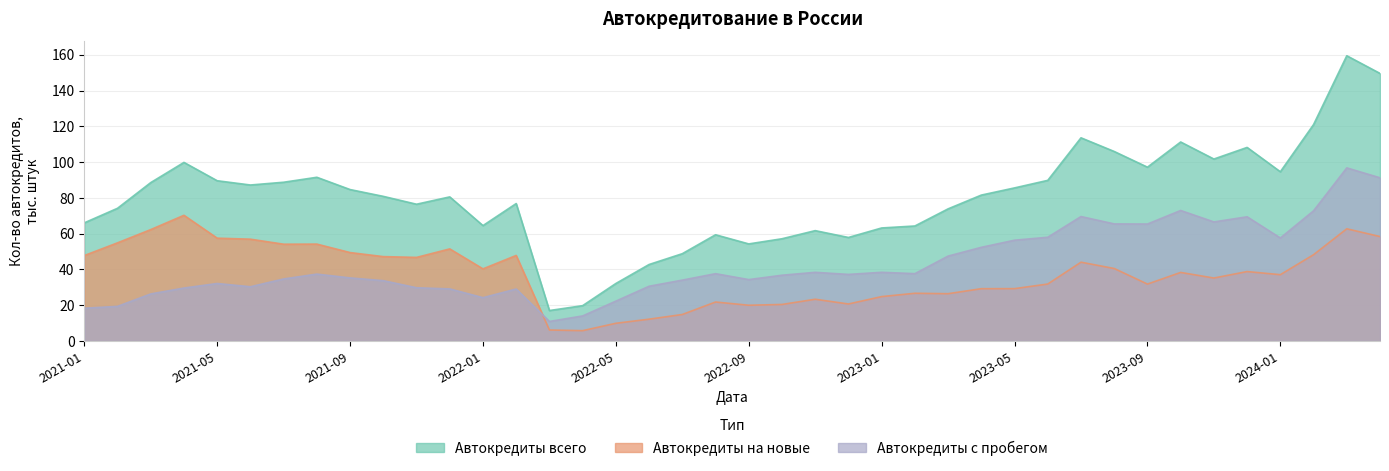

True or false: Автокредиты с пробегом and Автокредиты всего cross at least once.

False